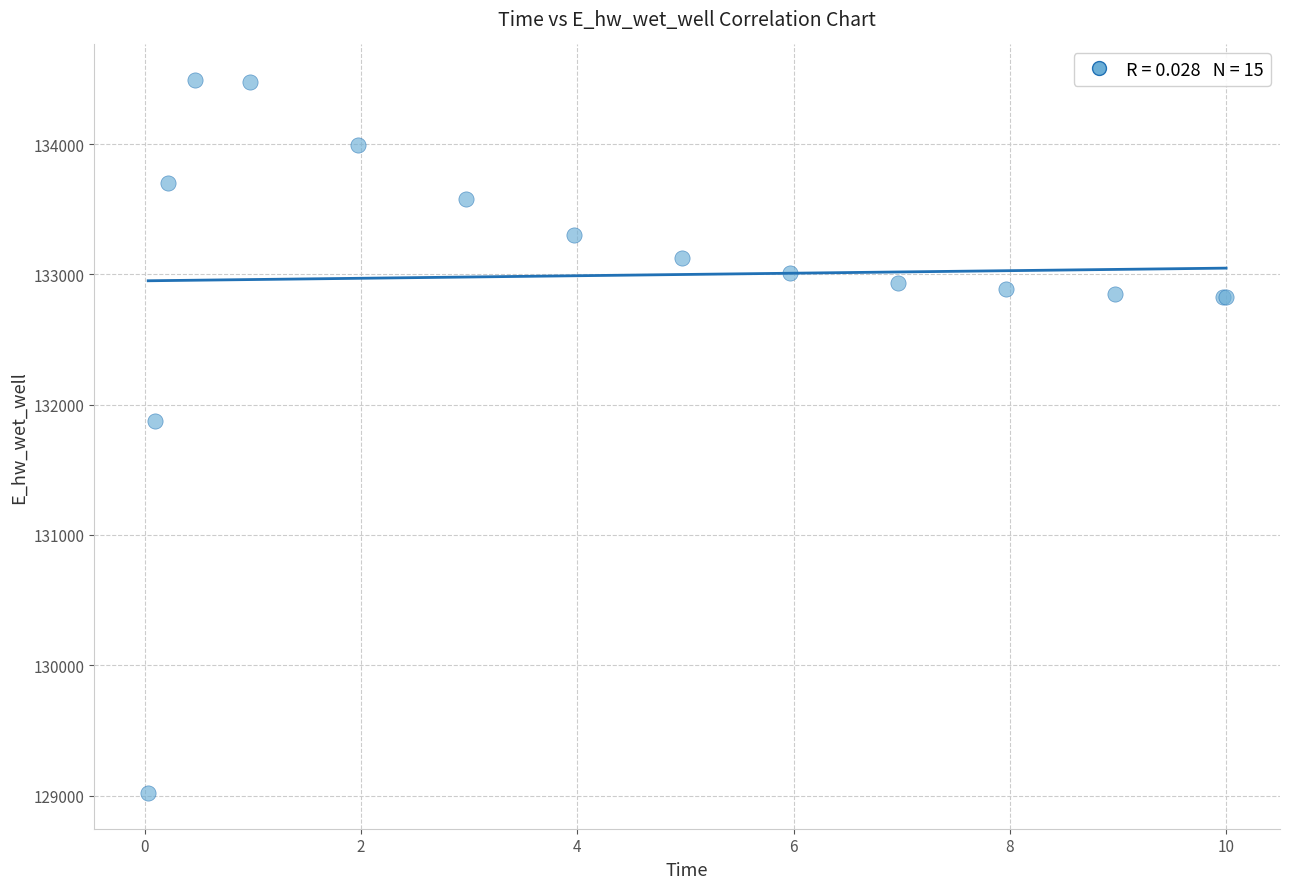

What Y value in the scatter plot is closest to 131755?

131873.8